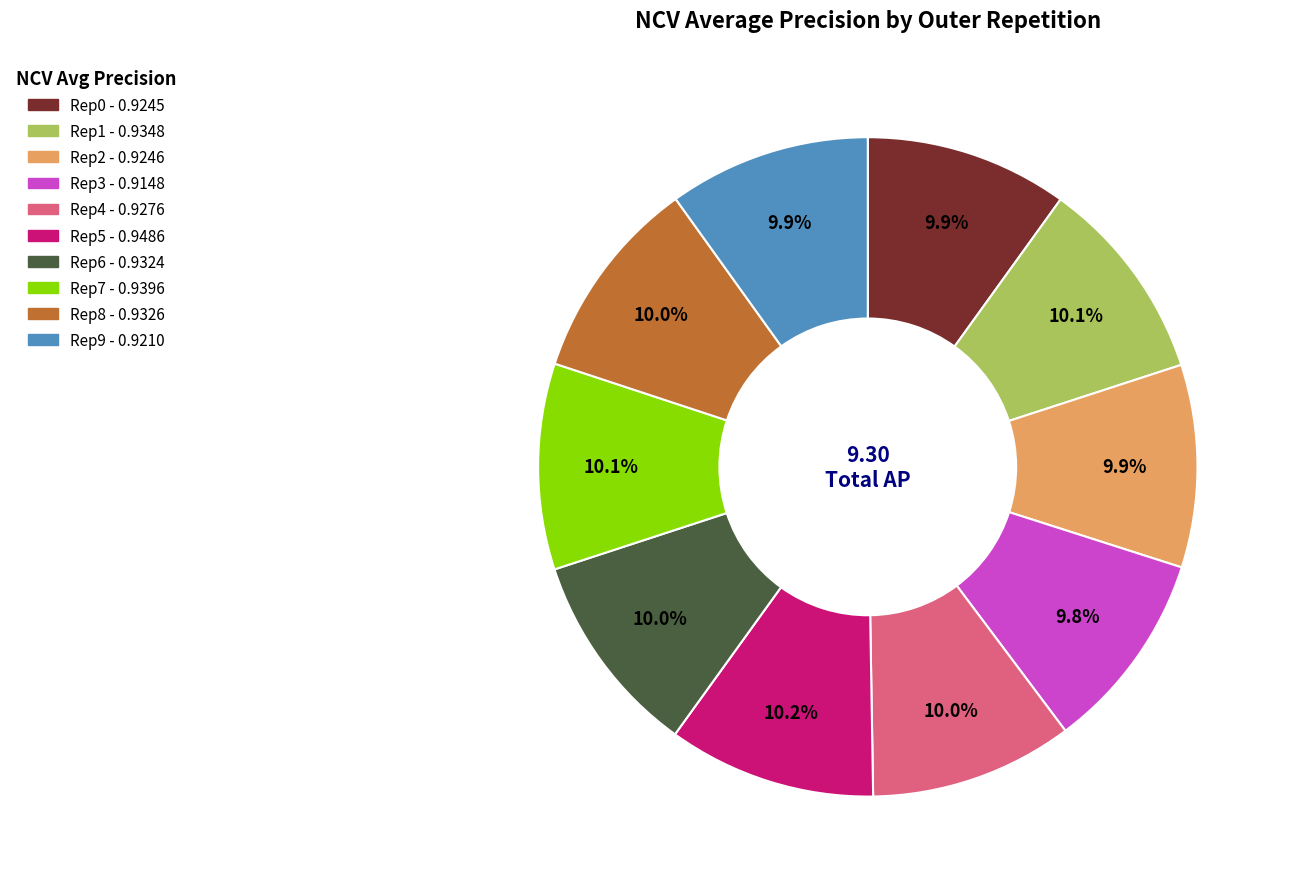

How many slices are in this pie chart?

10